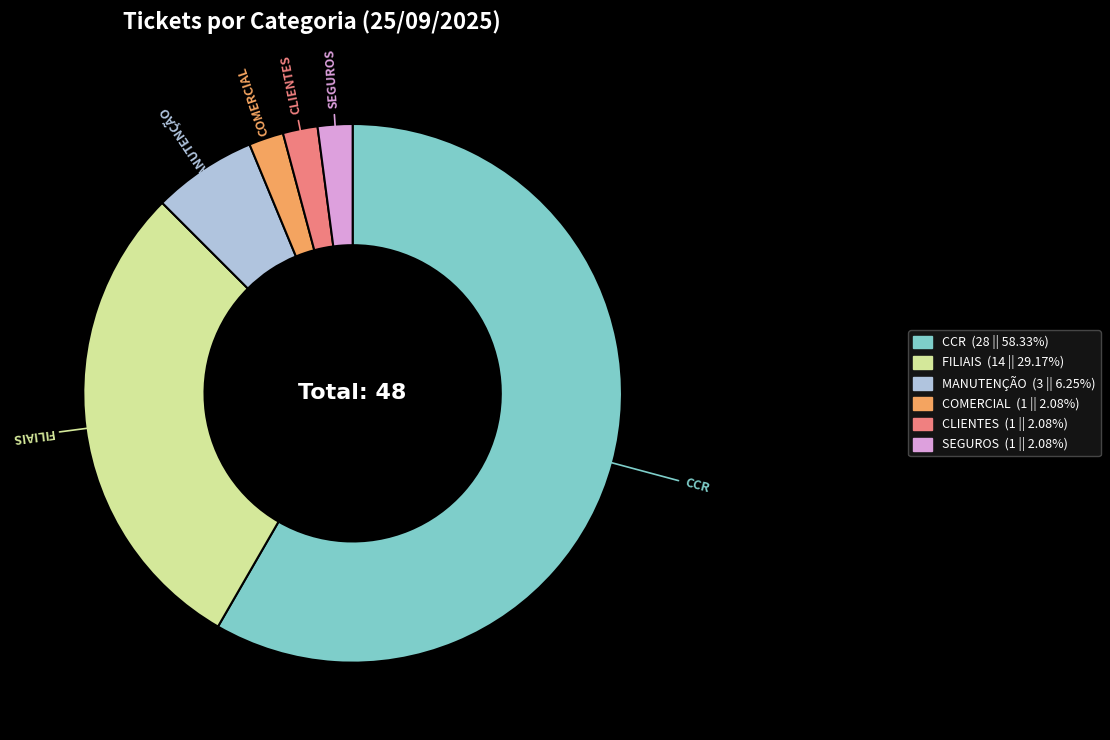

Approximately how many times larger is the value at MANUTENÇÃO compared to COMERCIAL?

3.0